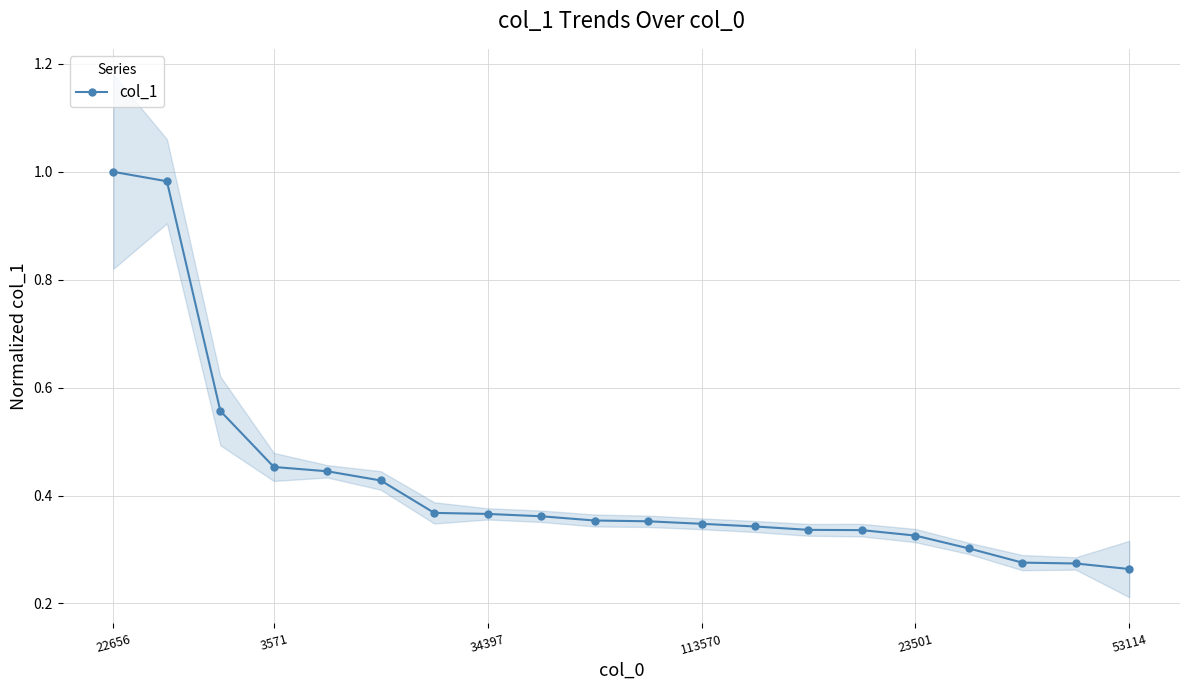

The col_1 series shows 0.6 at 113570. True or false?

False